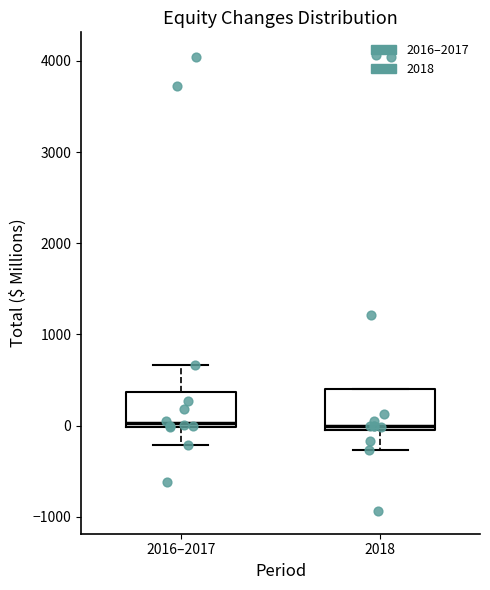

Where does the lower whisker of the box for 2018 end on the y-axis? The values are not printed on the chart, so give them approximately, as read against the axis.

-300